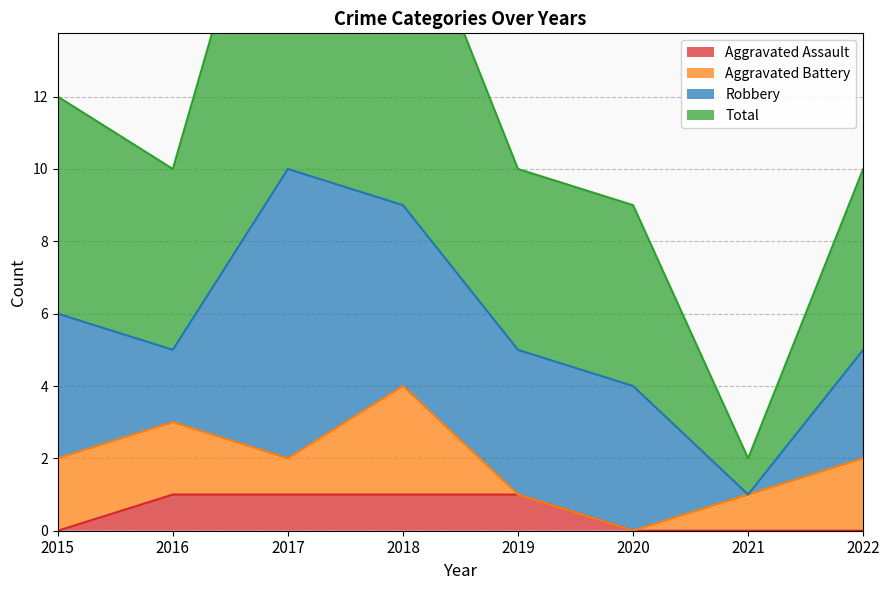

Which series has the largest total across all categories?

Total